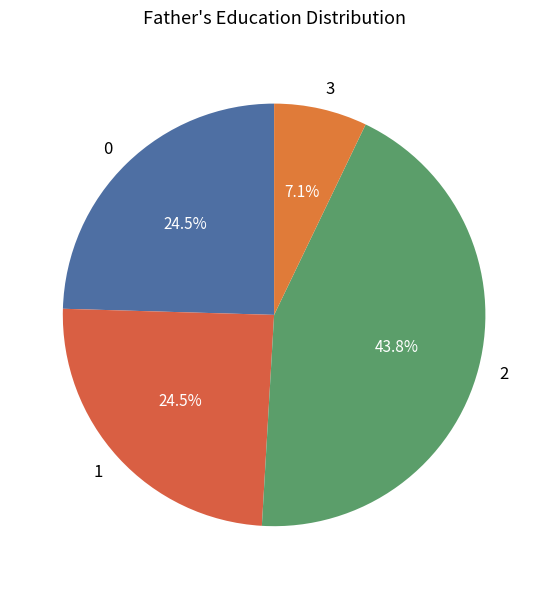

How many slices are in this pie chart?

4